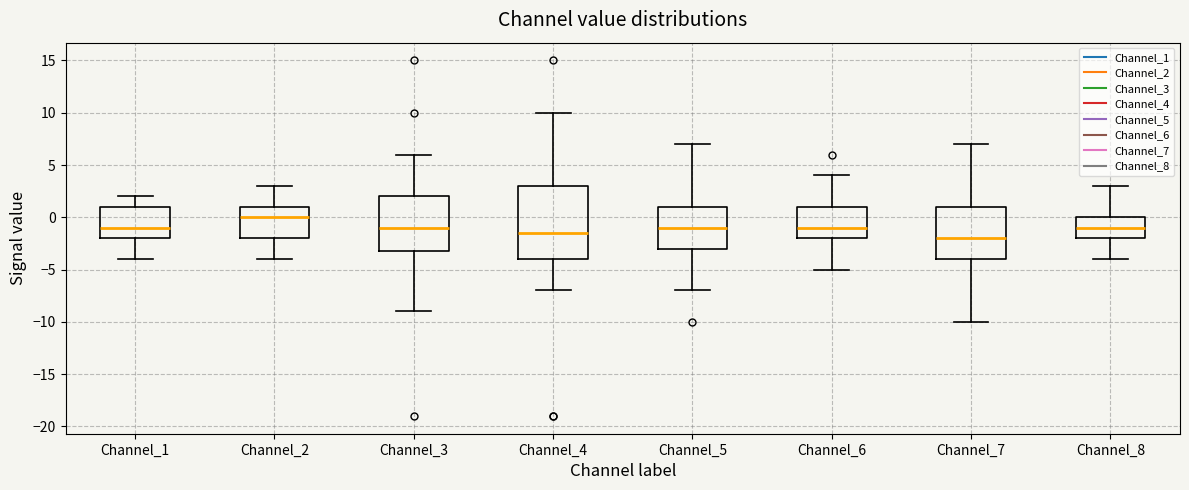

Which box's median line is the lowest?

Channel_7